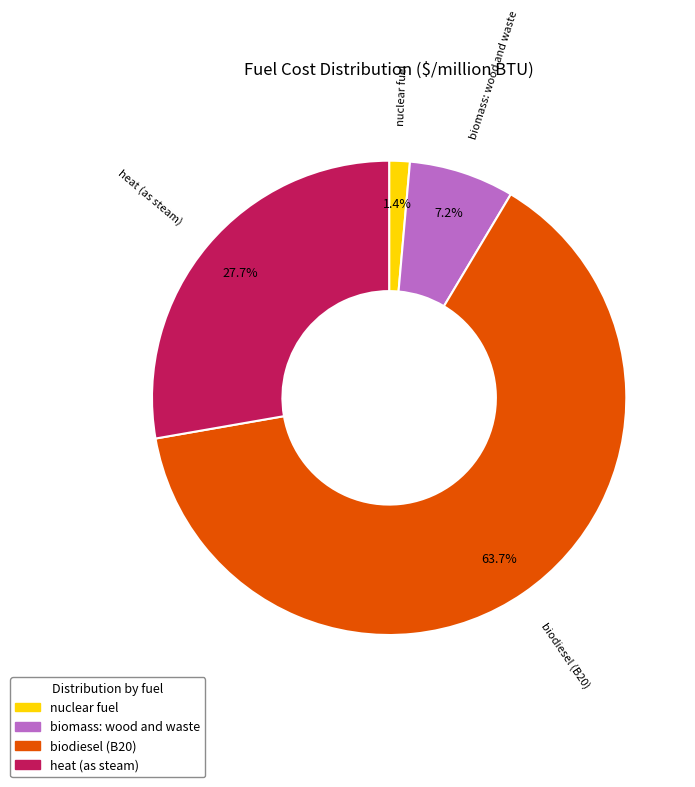

Rank the categories by value from lowest to highest.

nuclear fuel, biomass: wood and waste, heat (as steam), biodiesel (B20)